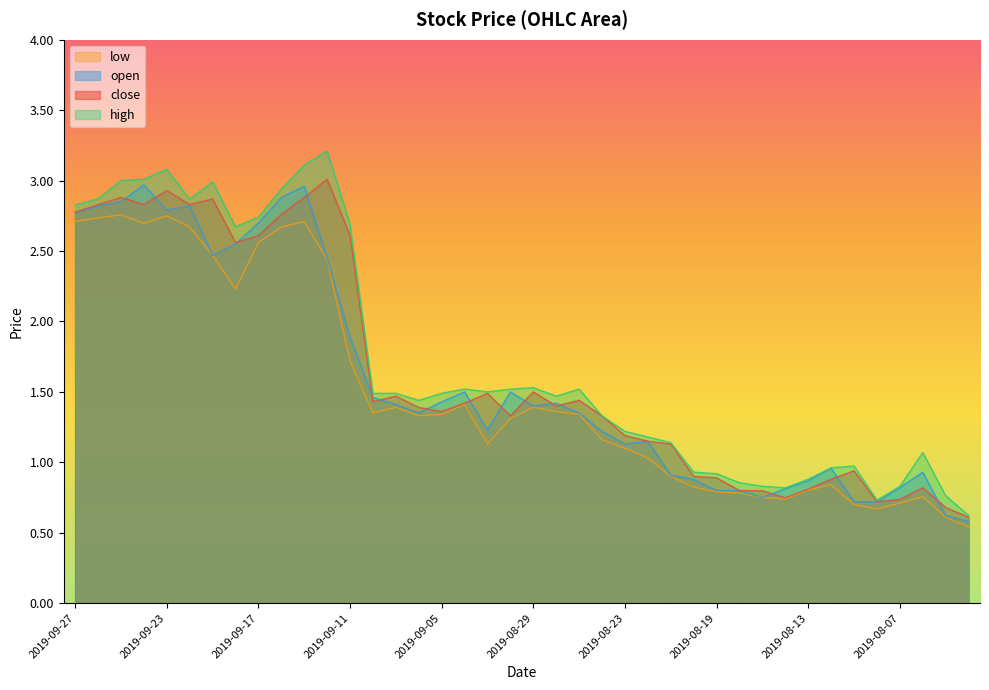

What is the smallest value displayed?

0.5